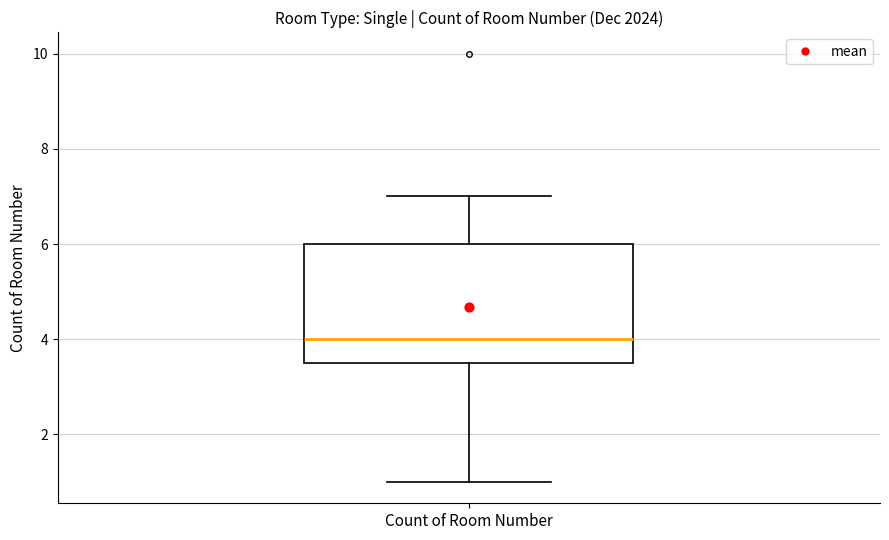

Read this box plot against the y-axis: the position of the median line, the range covered by the box, and the ends of both whiskers. The values are not printed on the chart, so give them approximately, as read against the axis.

median 4.0, box 3.6 to 6.0, whiskers 1.0 to 7.0